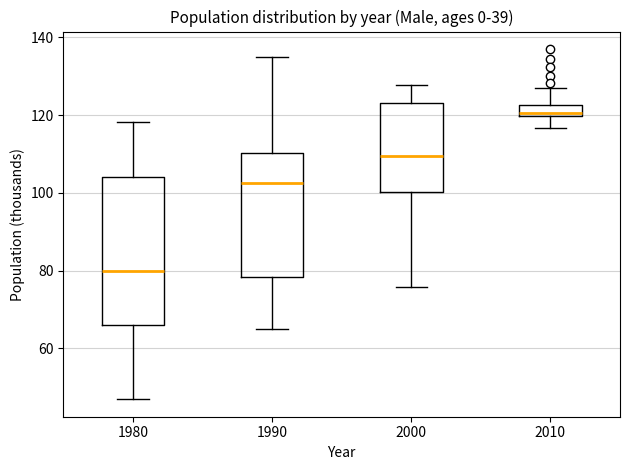

Where is the lower edge of the box at x = 2000 on the y-axis? The values are not printed on the chart, so give them approximately, as read against the axis.

100